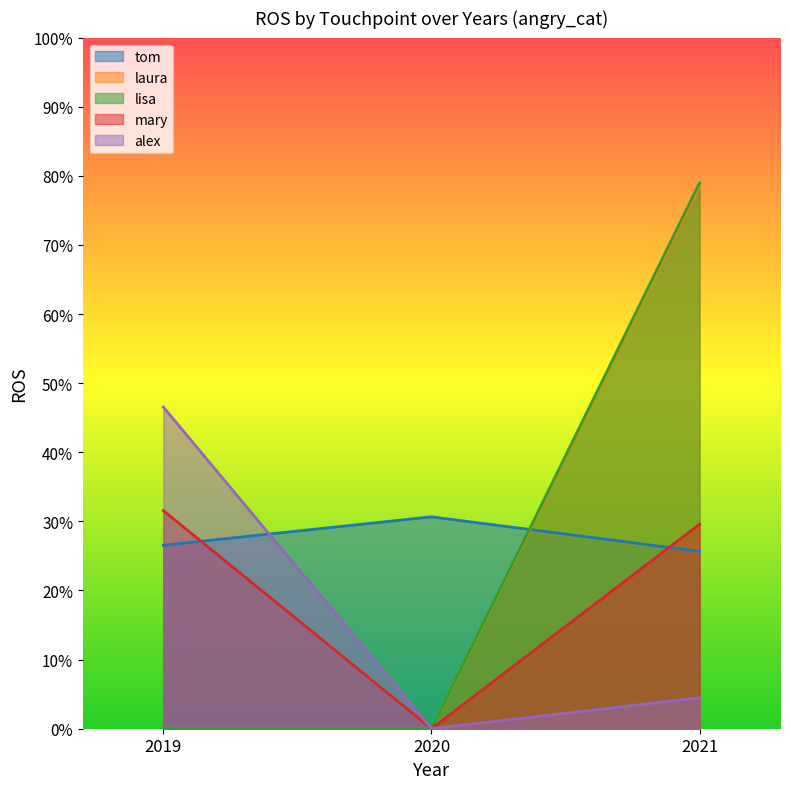

Is the value of alex at 2020 greater than the value of tom at 2020?

No